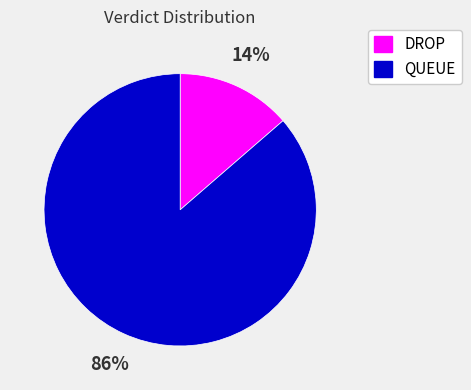

Which category accounts for the majority?

QUEUE